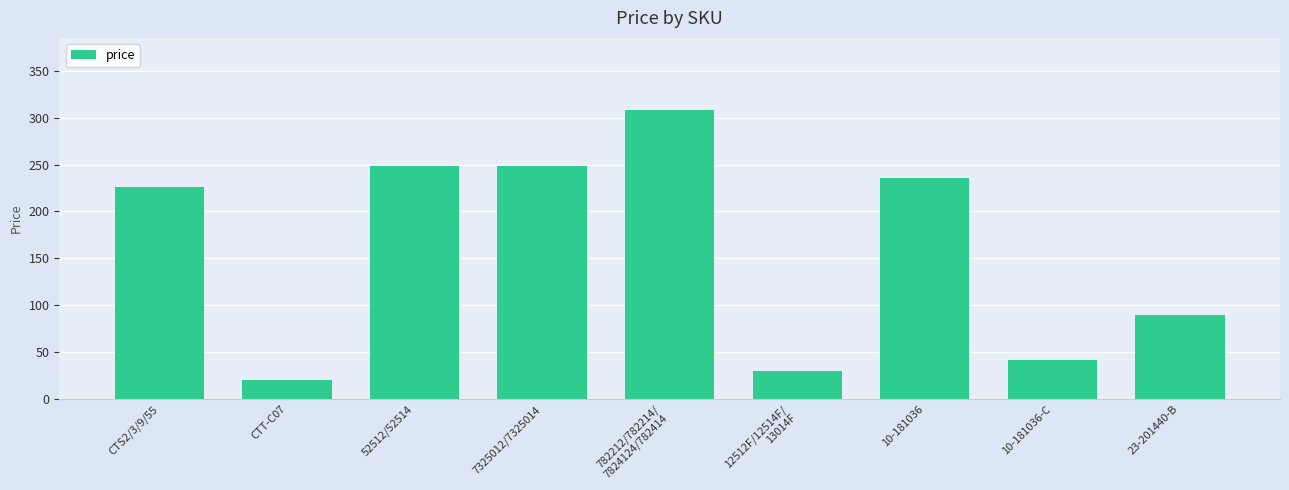

What is the approximate value at 7325012/7325014?

248